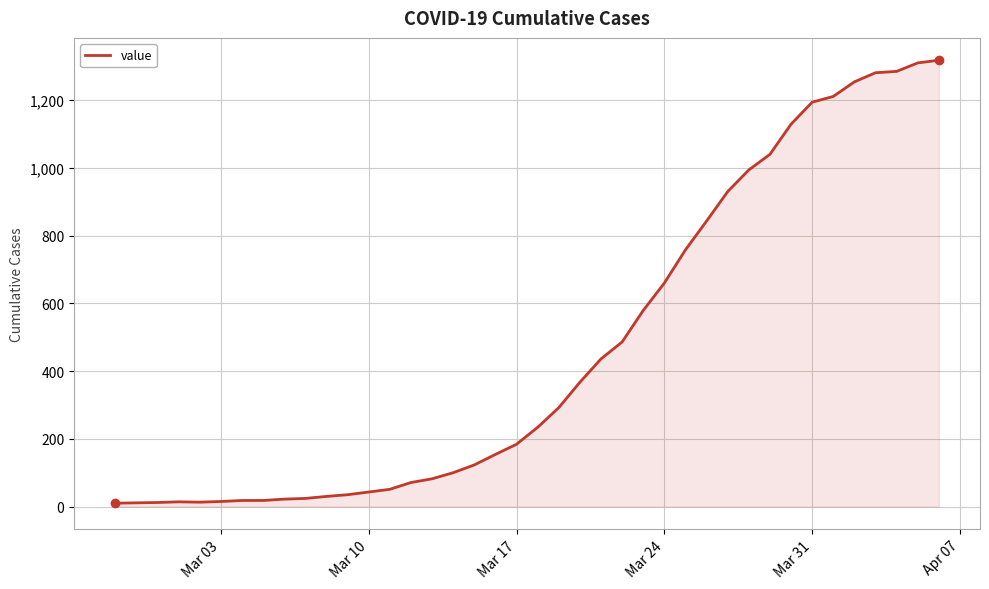

What is the greatest value displayed?

1318